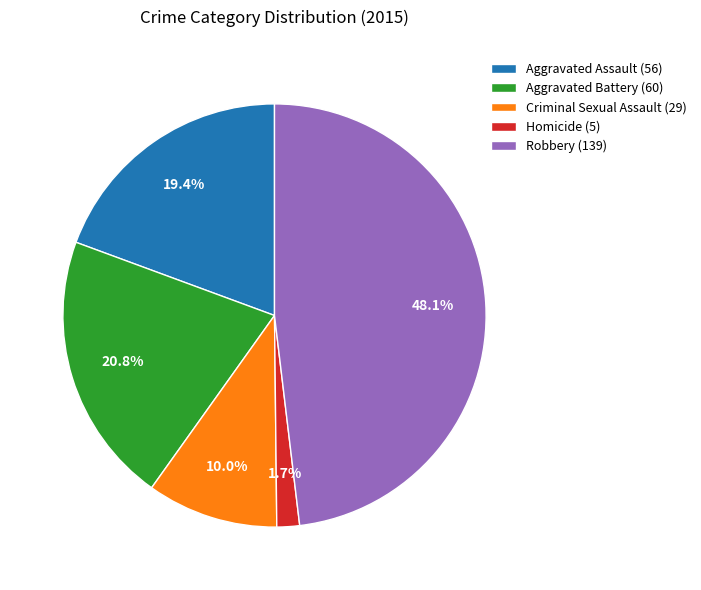

To the nearest percent, what is the difference between the Criminal Sexual Assault and Aggravated Assault slice percentages?

9%